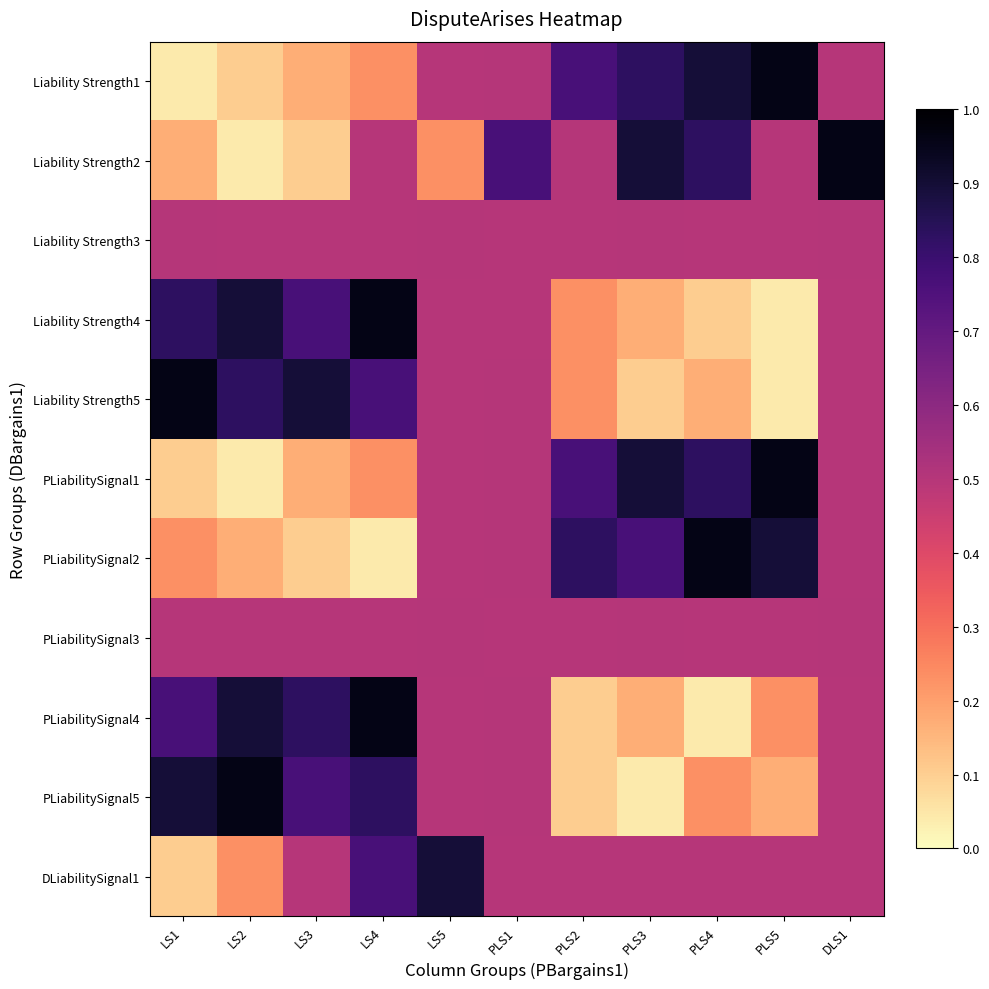

Between LS5 and PLS3, which series saw the biggest shift?

Liability Strength2